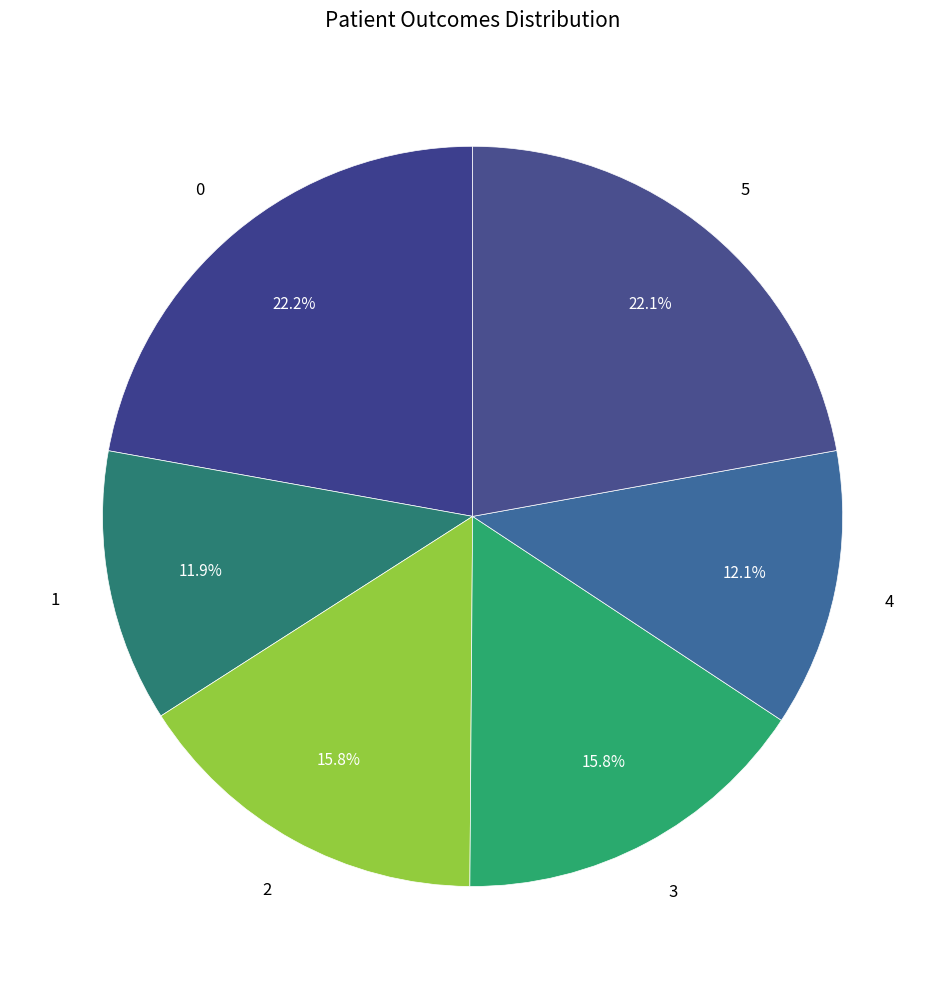

Which has a higher value, 5 or 4?

5